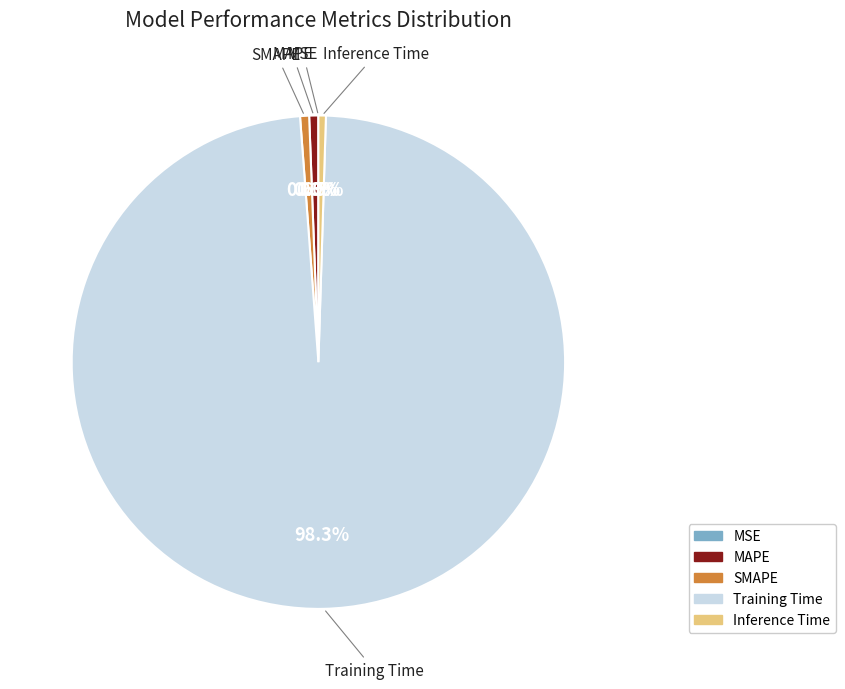

Which category has the biggest portion of the pie?

Training Time